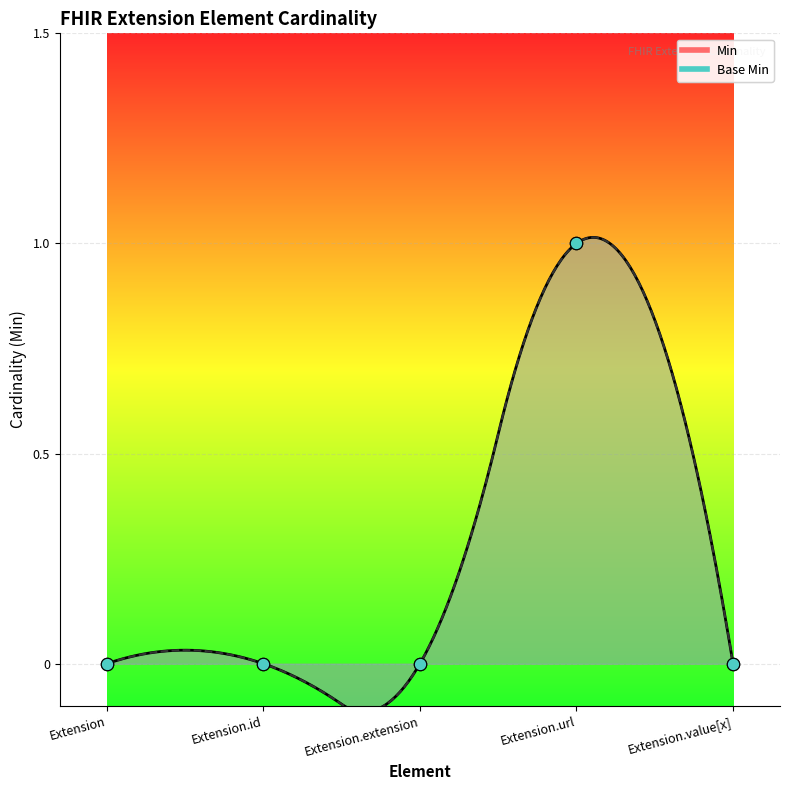

What are all the series names shown in the legend?

Min, Base Min